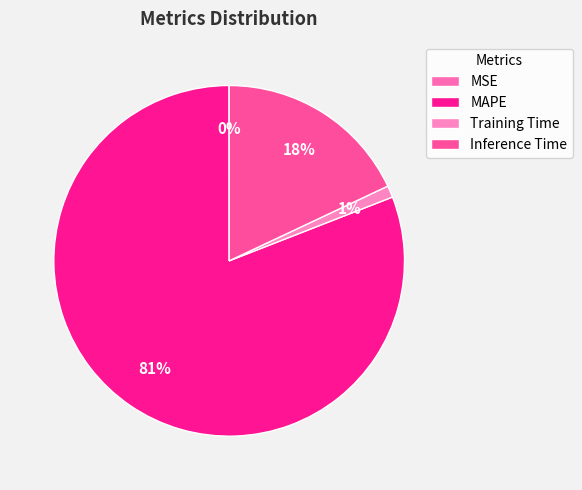

What is the change in value from MAPE to Training Time?

-4.3